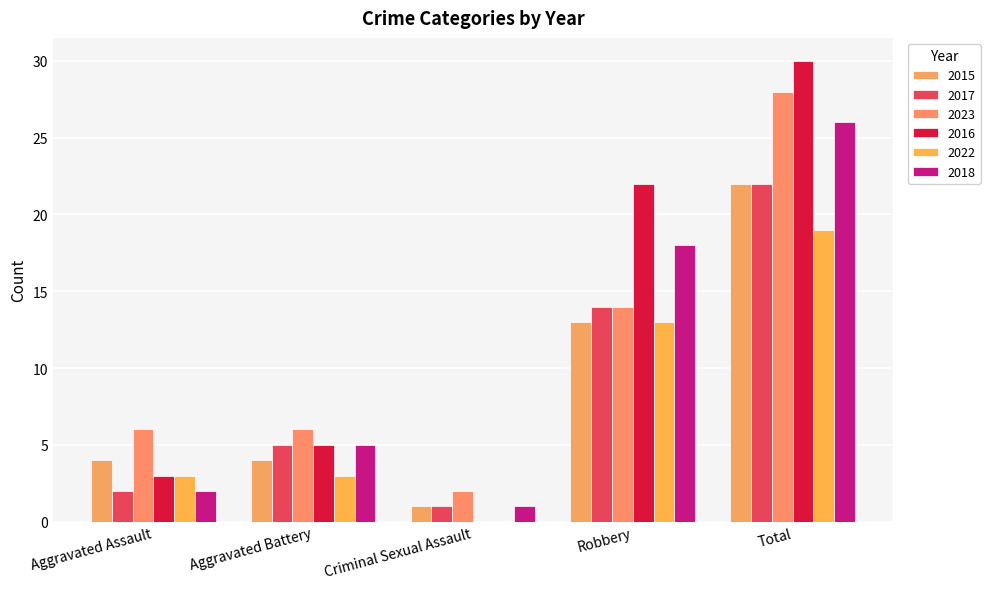

Does the chart contain stacked bars?

No